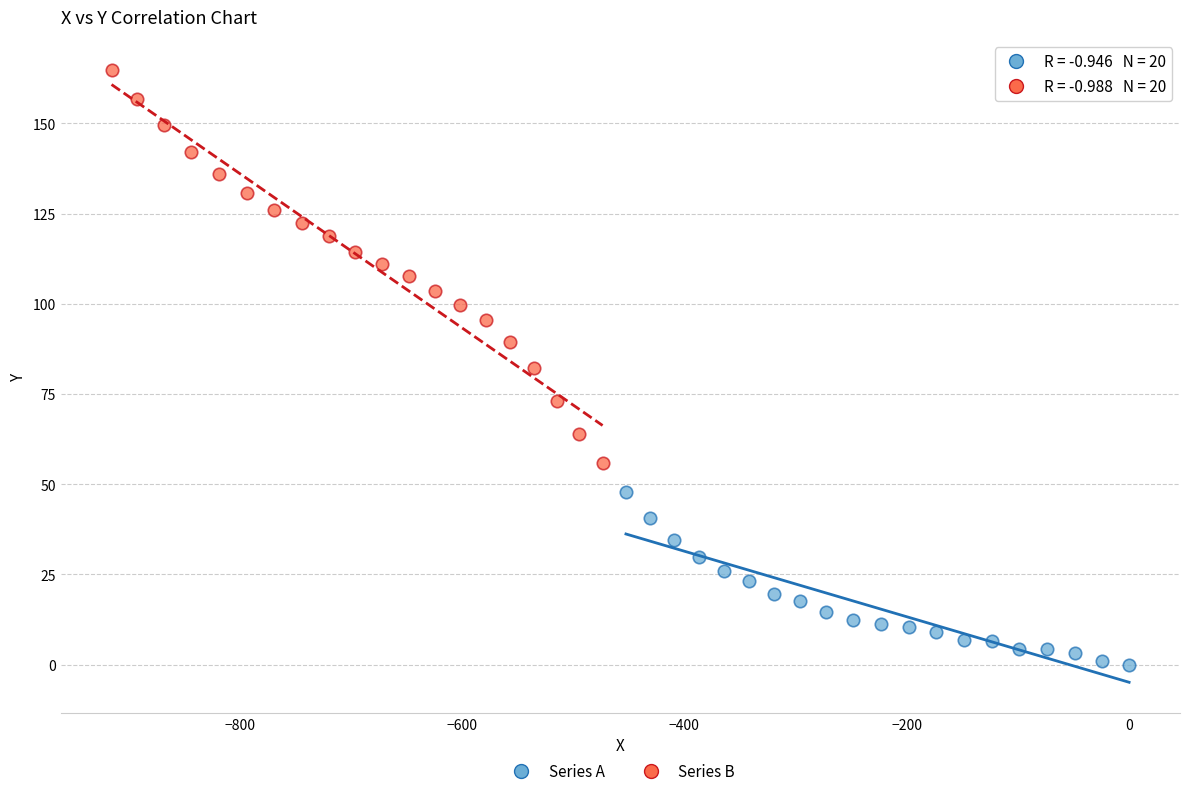

Which series reaches the maximum Y coordinate?

Series B